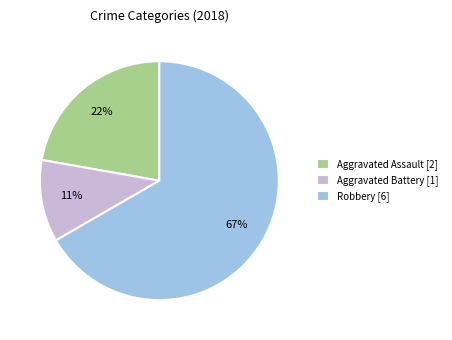

Is it true that Aggravated Battery [1] is 21% of the pie?

False